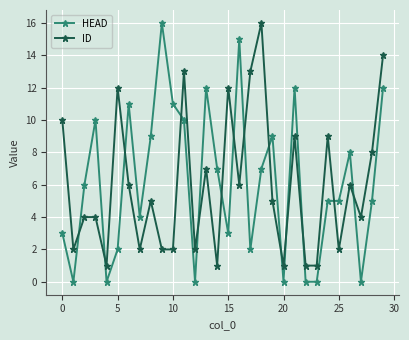

Reading left to right, transcribe all the data shown in this chart.

HEAD: 3	0	6	10	0	2	11	4	9	16	11	10	0	12	7	3	15	2	7	9	0	12	0	0	5	5	8	0	5	12
ID: 10	2	4	4	1	12	6	2	5	2	2	13	2	7	1	12	6	13	16	5	1	9	1	1	9	2	6	4	8	14